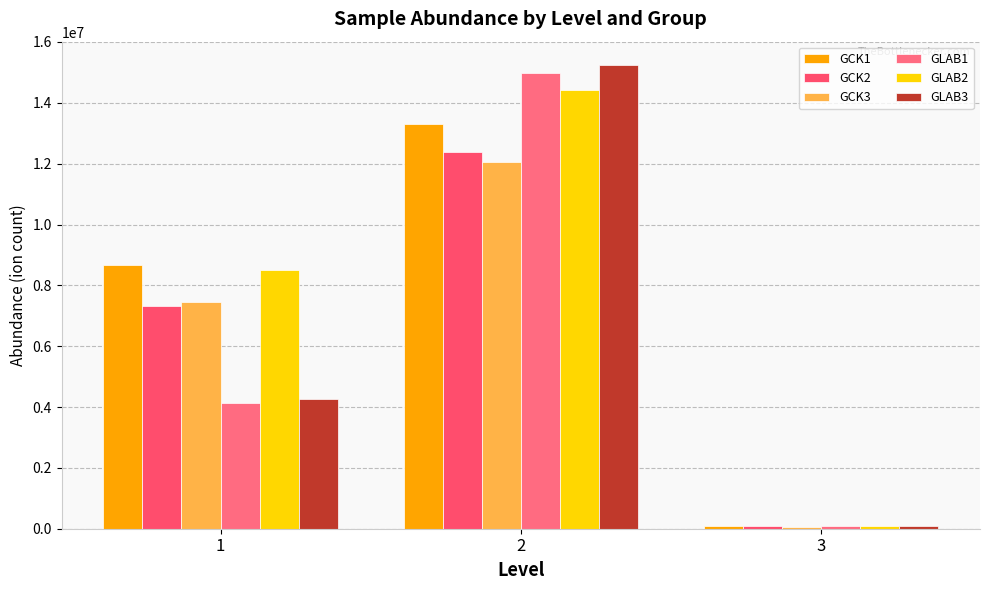

Which category has the highest value across all series?

2